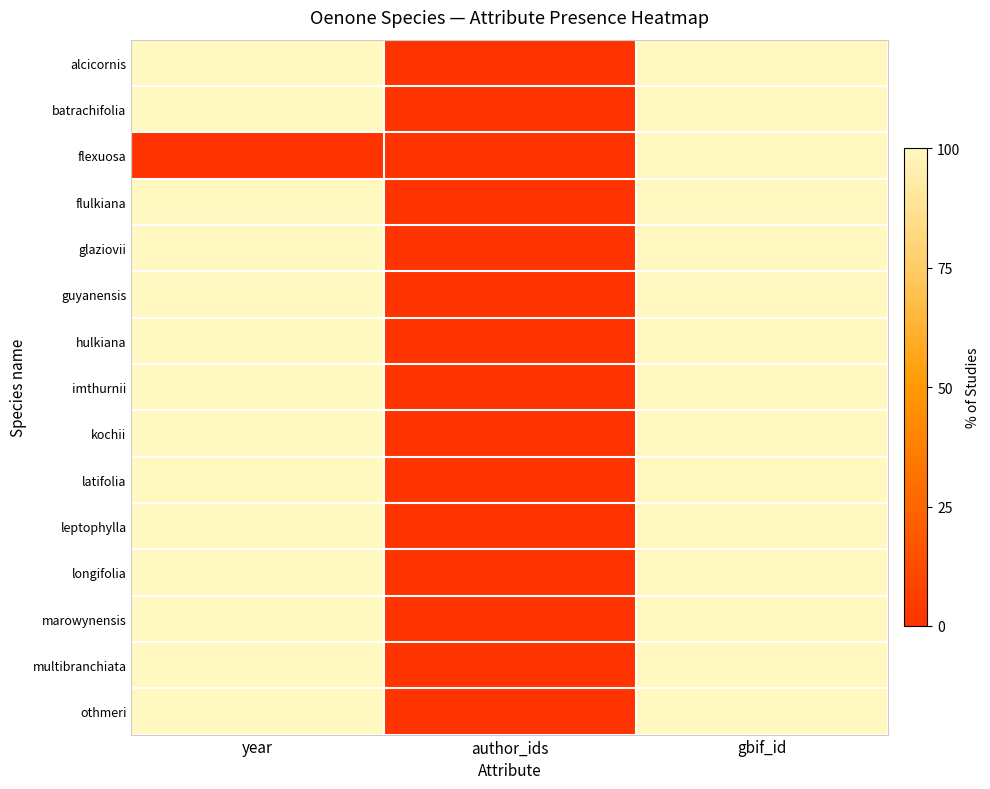

At which category is the sum across all series the highest?

gbif_id